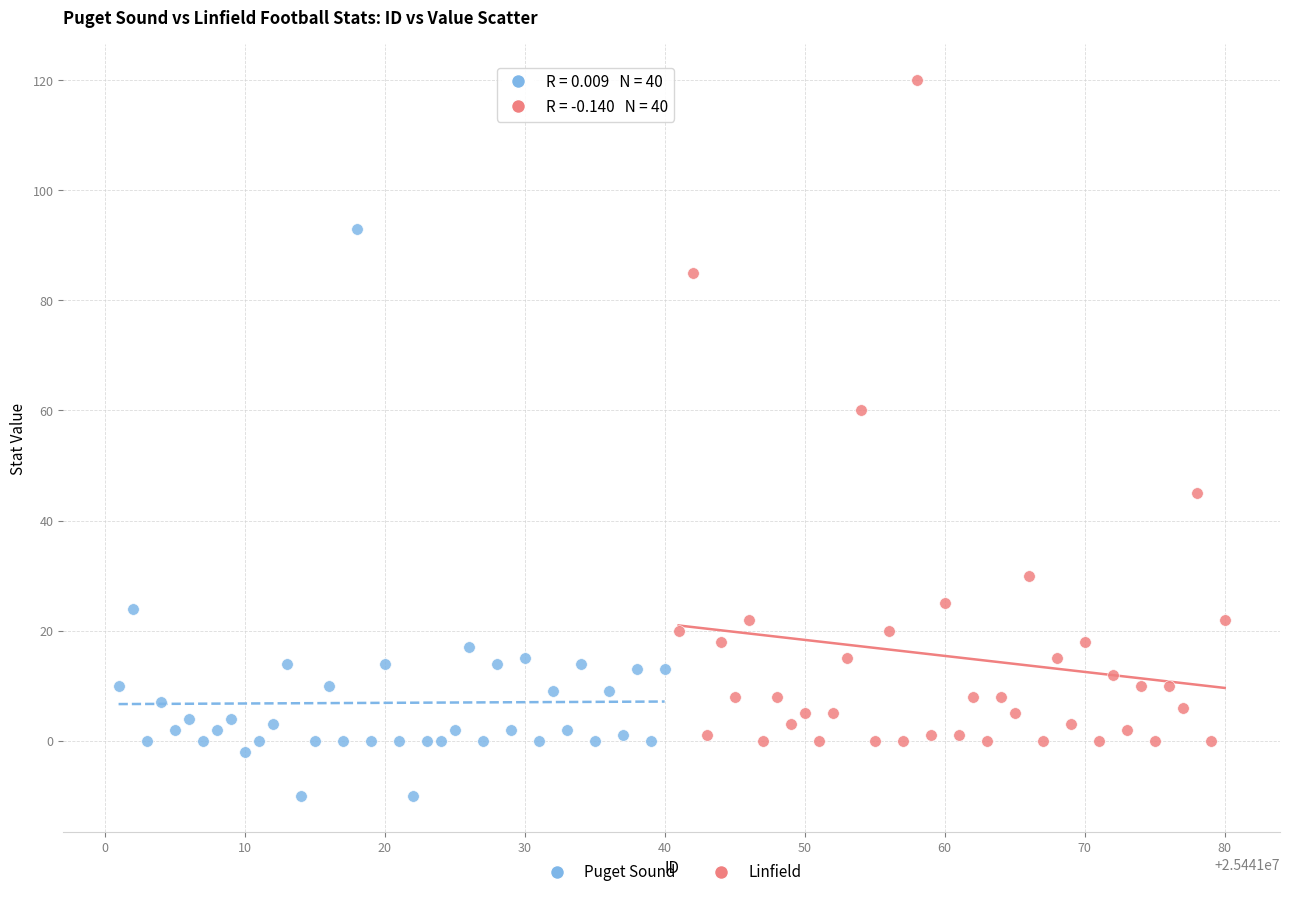

Which series has the widest spread of Y values?

Linfield